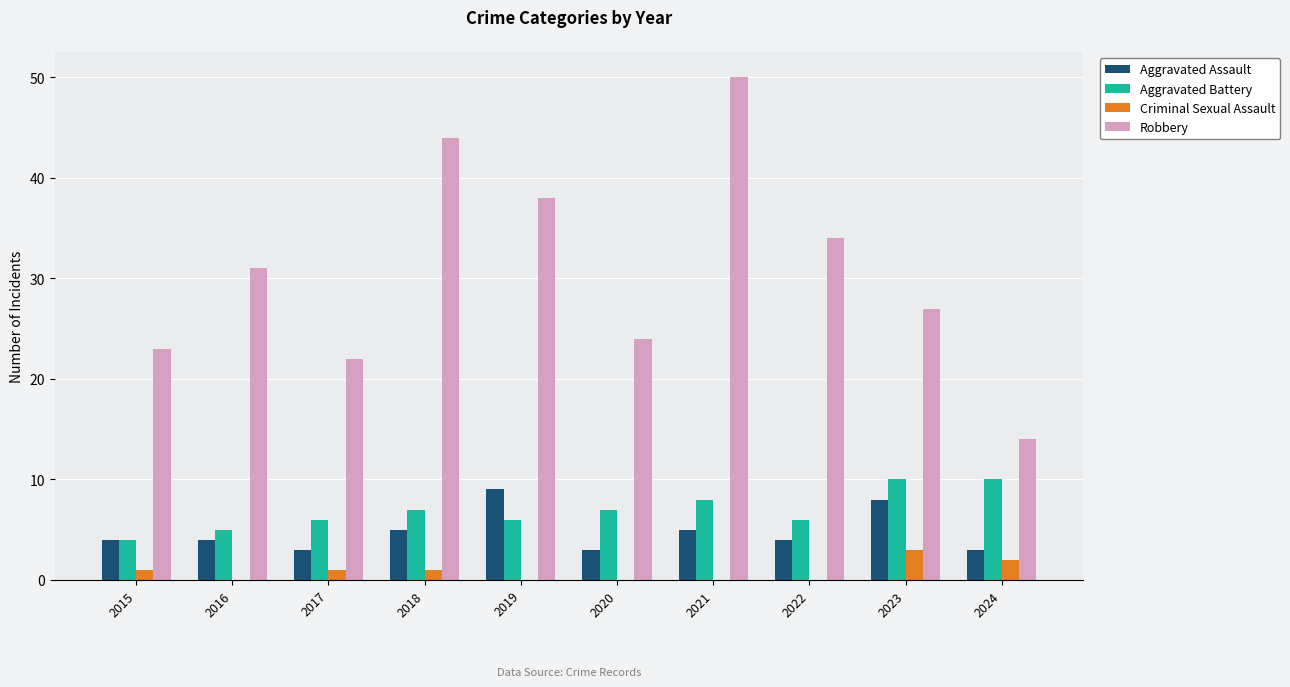

Which label corresponds to the largest value in the chart?

2021